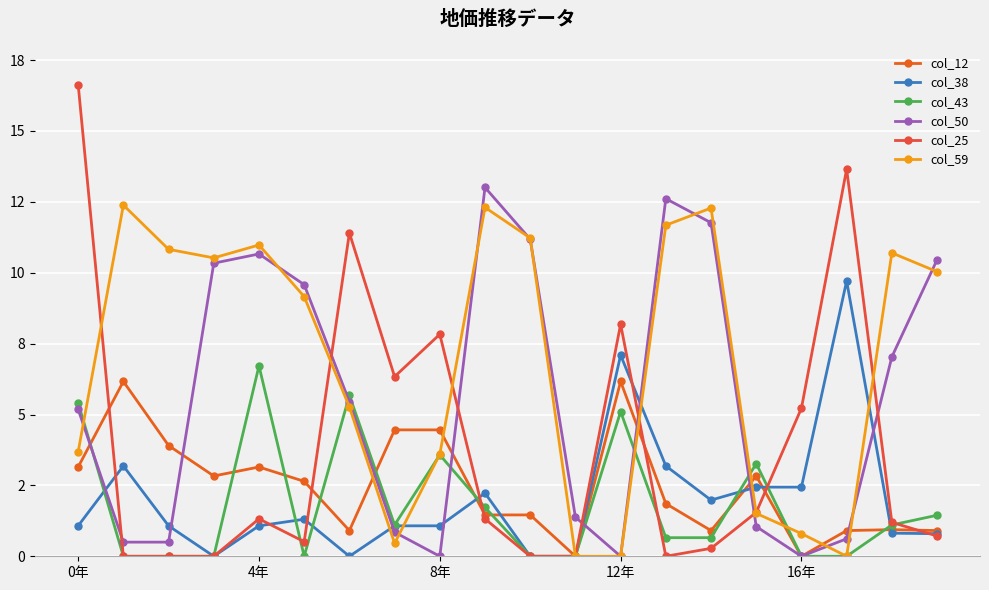

Does the chart have visible grid lines?

Yes